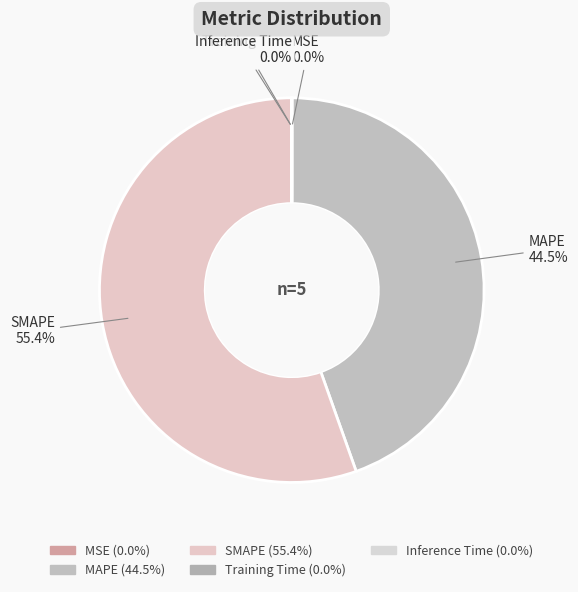

Which slice is the largest?

SMAPE